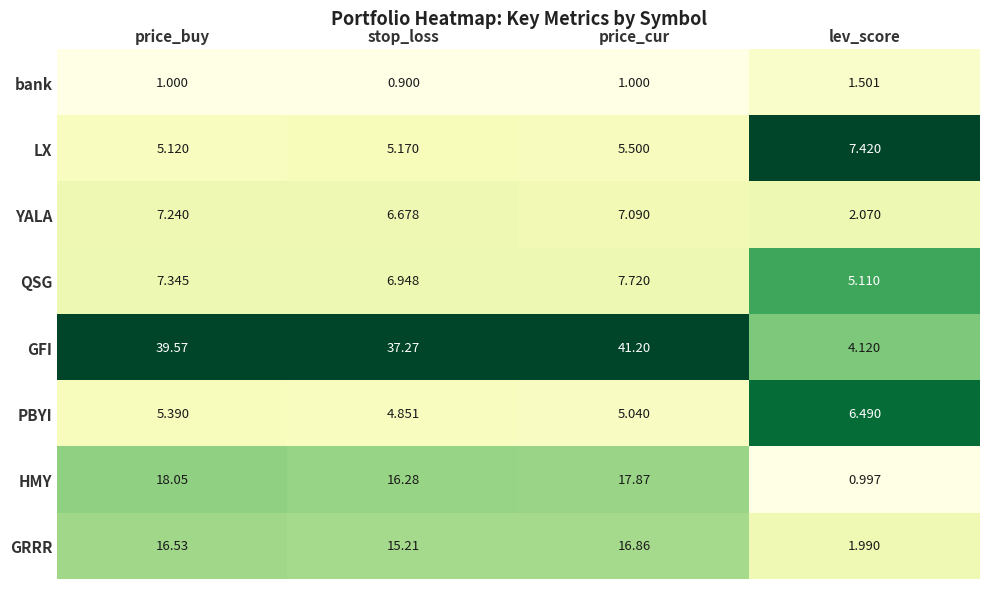

List the series in order of their peak value, lowest first.

bank, PBYI, YALA, LX, QSG, GRRR, HMY, GFI